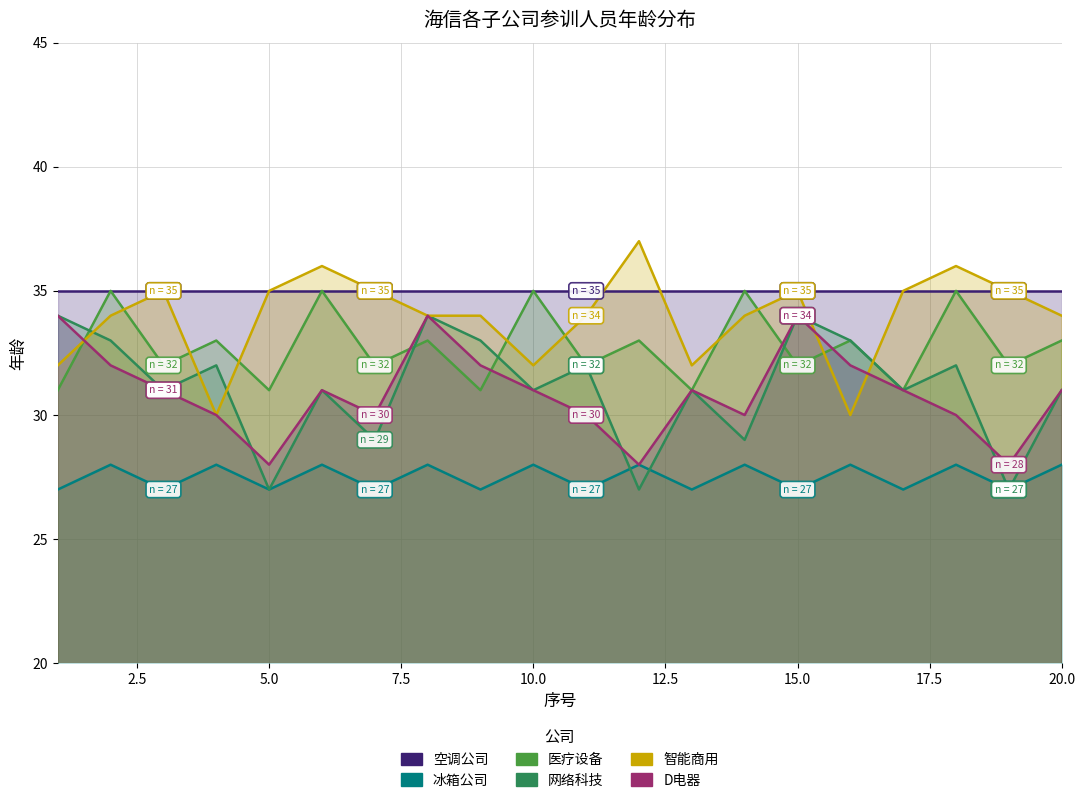

True or false: D电器 has a value of 46 at 16.

False